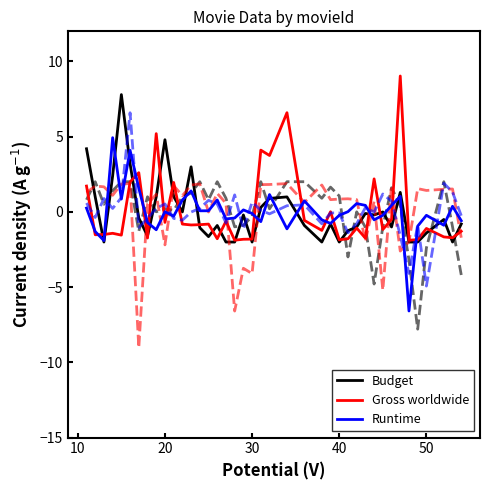

How many interior local peaks does the Gross worldwide series have?

13